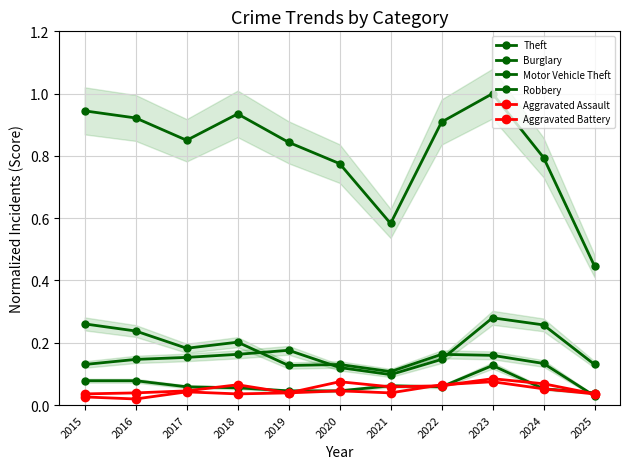

At which category does Motor Vehicle Theft reach its first local valley?

2021